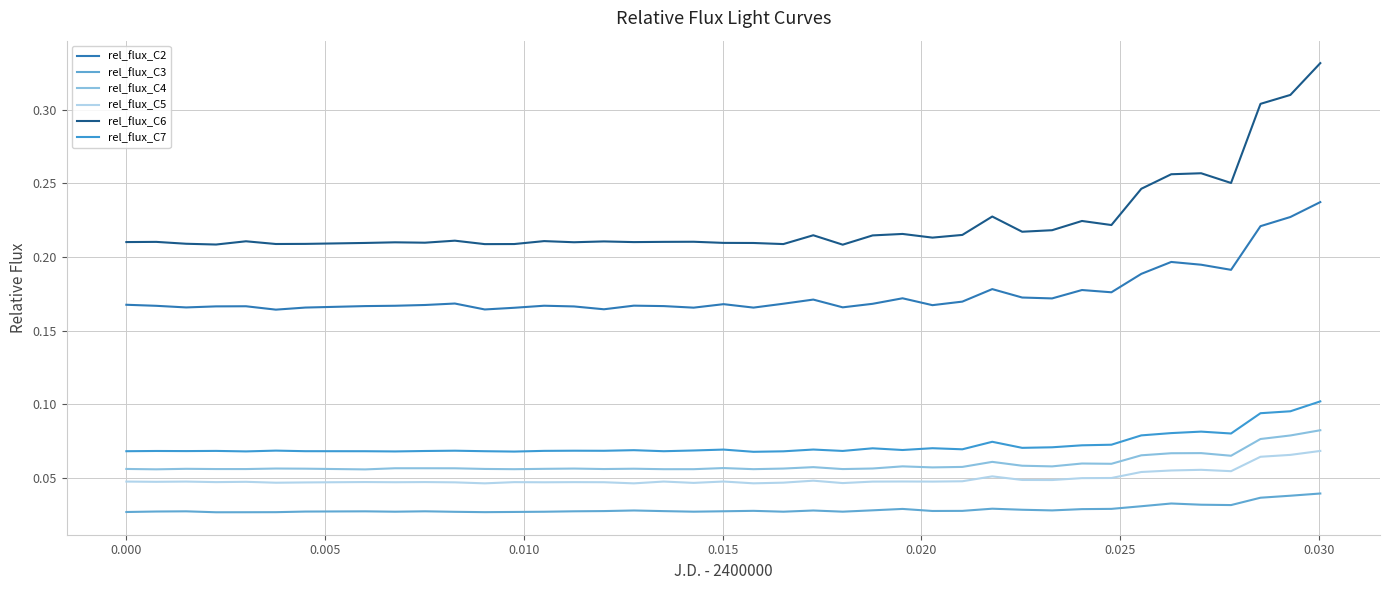

How many lines are shown in the chart?

6